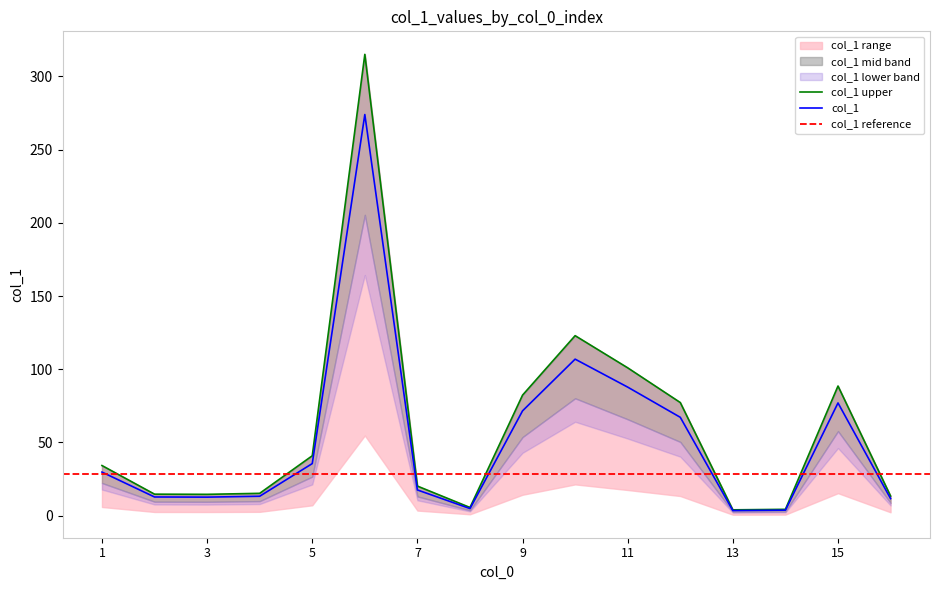

What is the approximate value at 12?

77.3